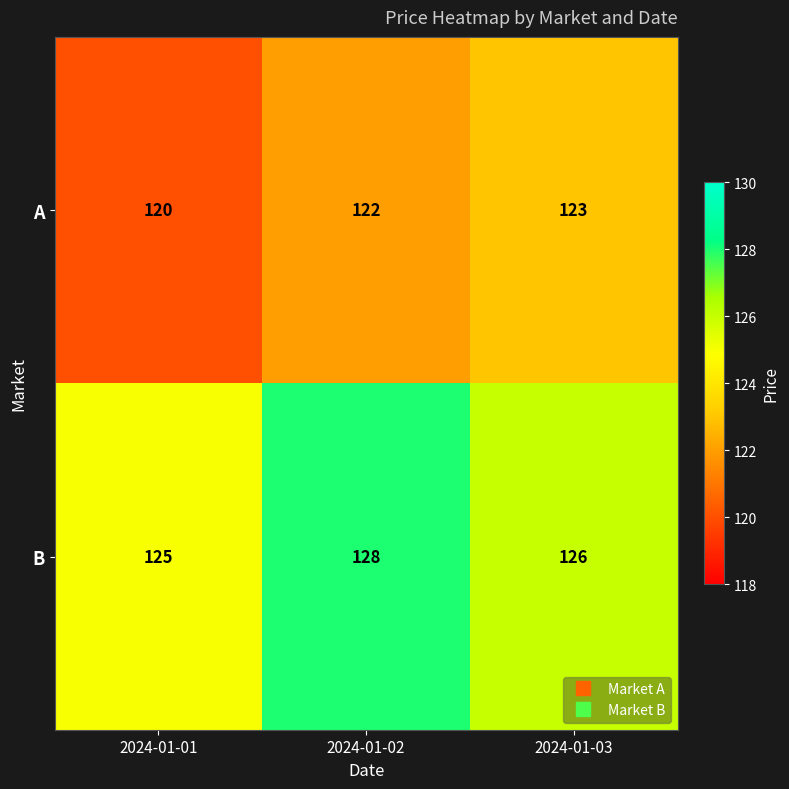

What is the maximum value shown in the chart?

128